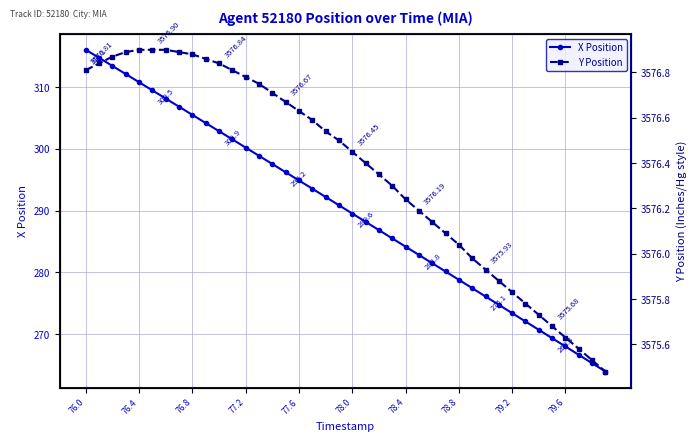

Which series has the widest spread of values?

X Position